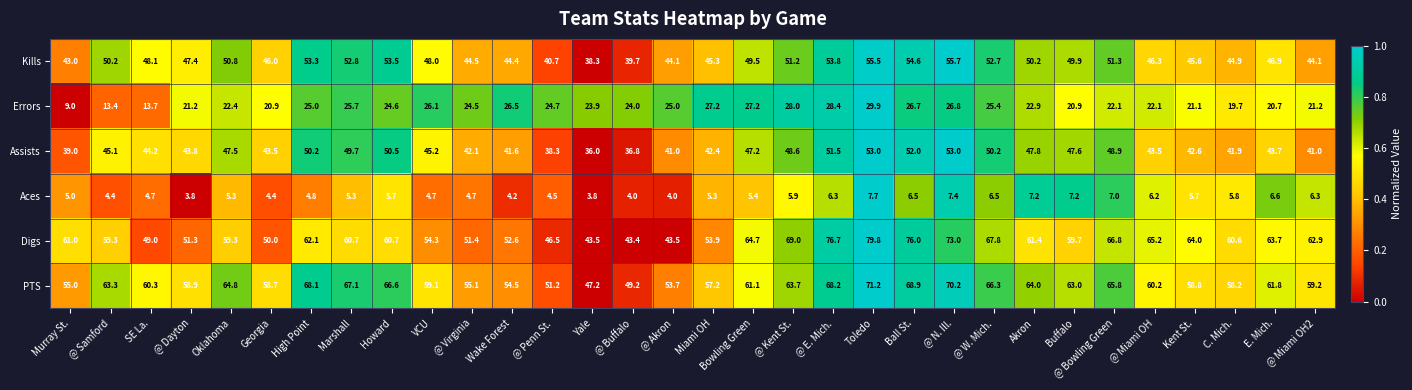

What is the smallest value displayed?

3.8